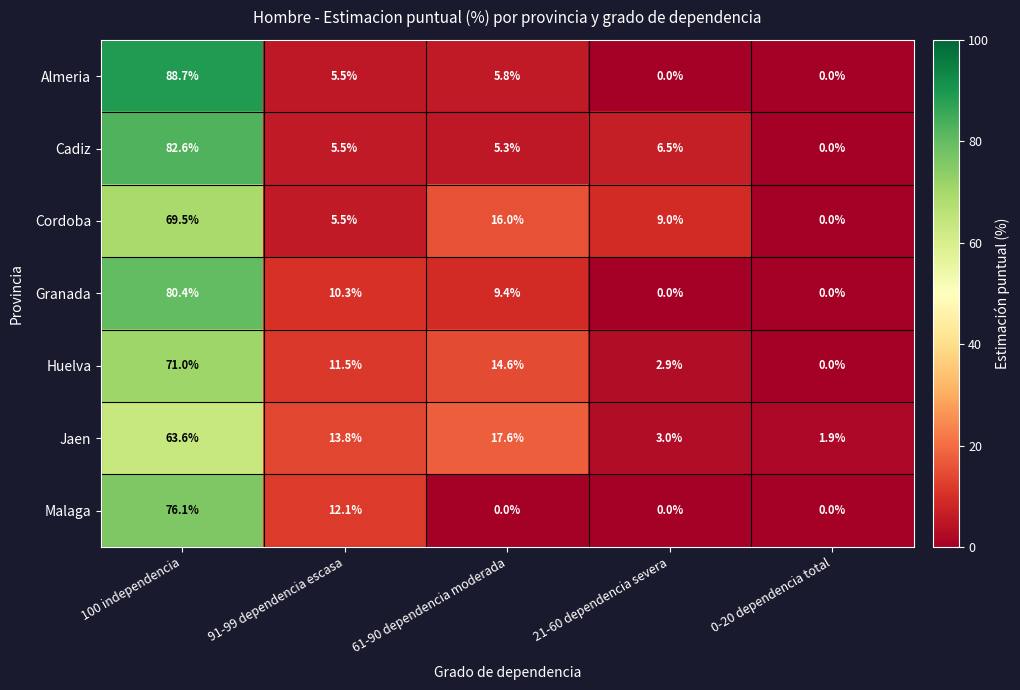

The Malaga series shows 43.5 at 0-20 dependencia total. True or false?

False